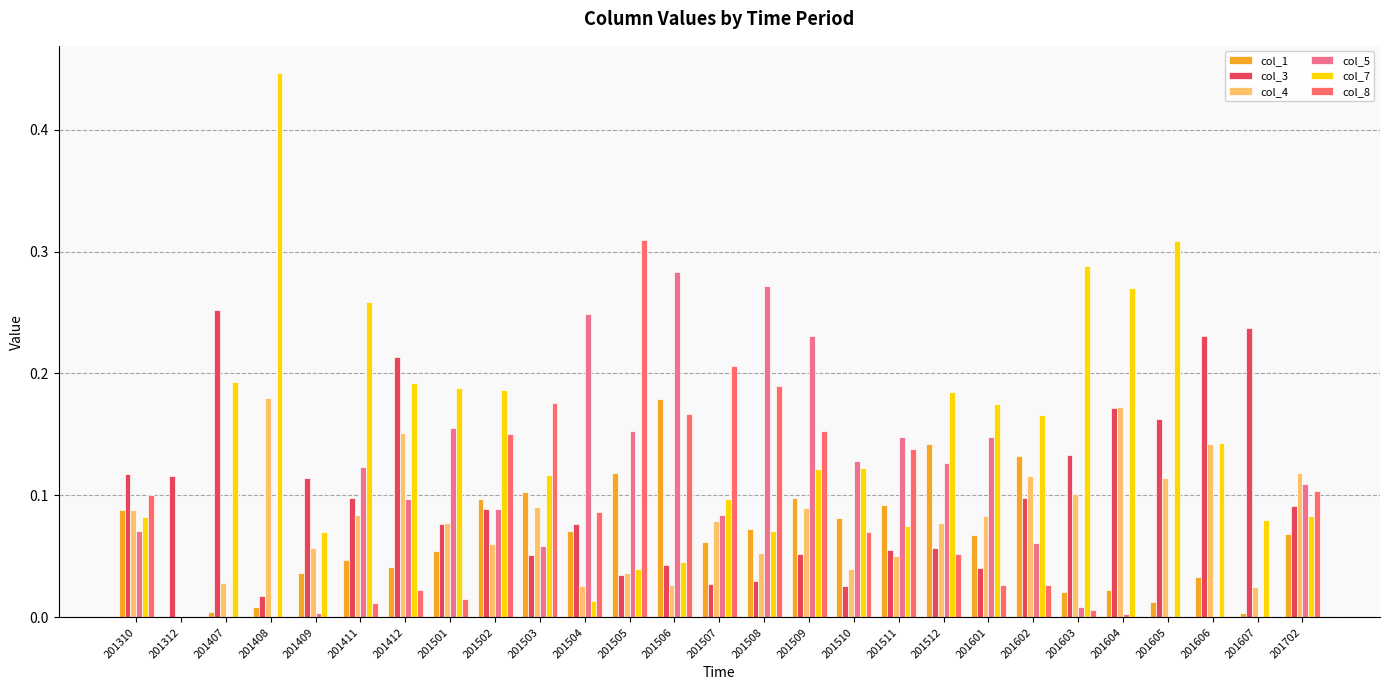

Which series has the largest total across all categories?

col_7